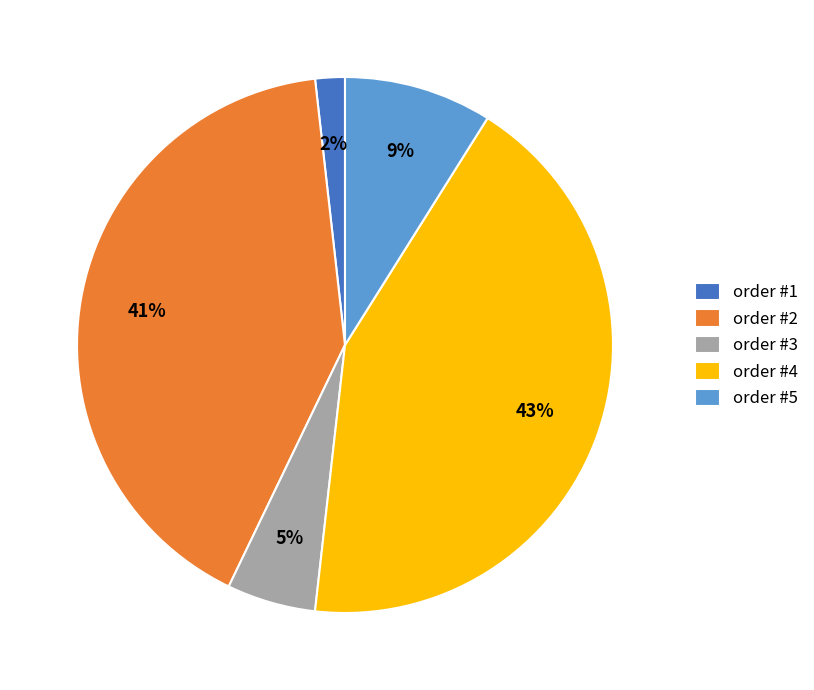

Is the sum of order #5 and order #4 greater than half?

Yes